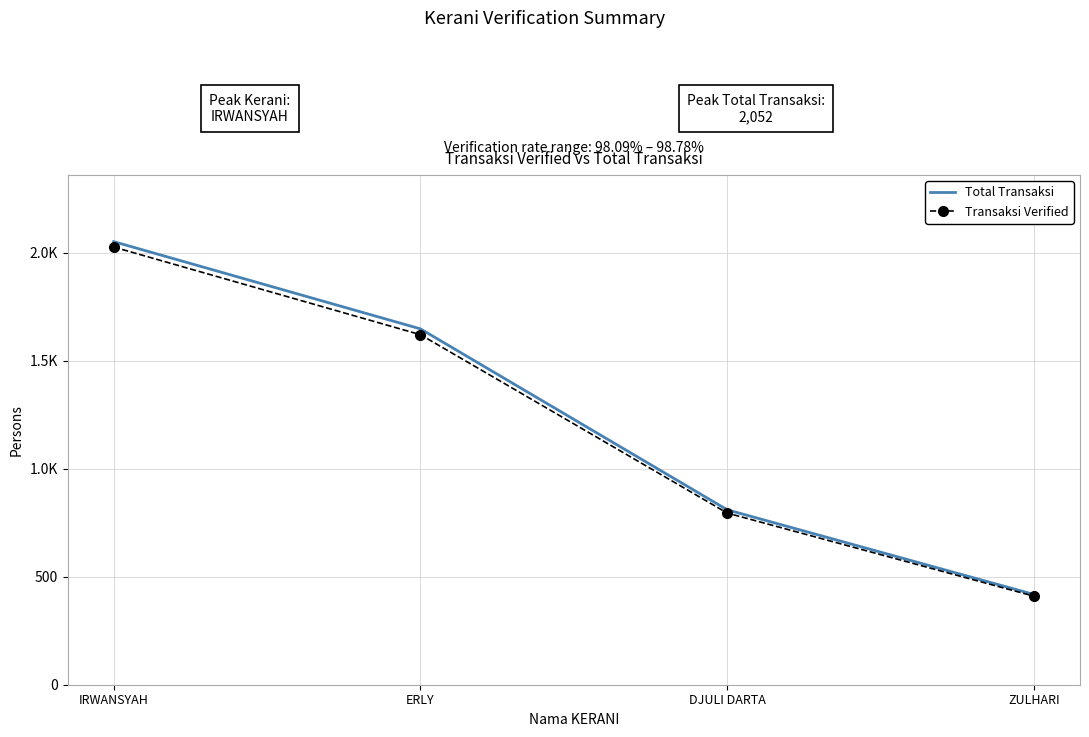

What are all the series names shown in the legend?

Total Transaksi, Transaksi Verified